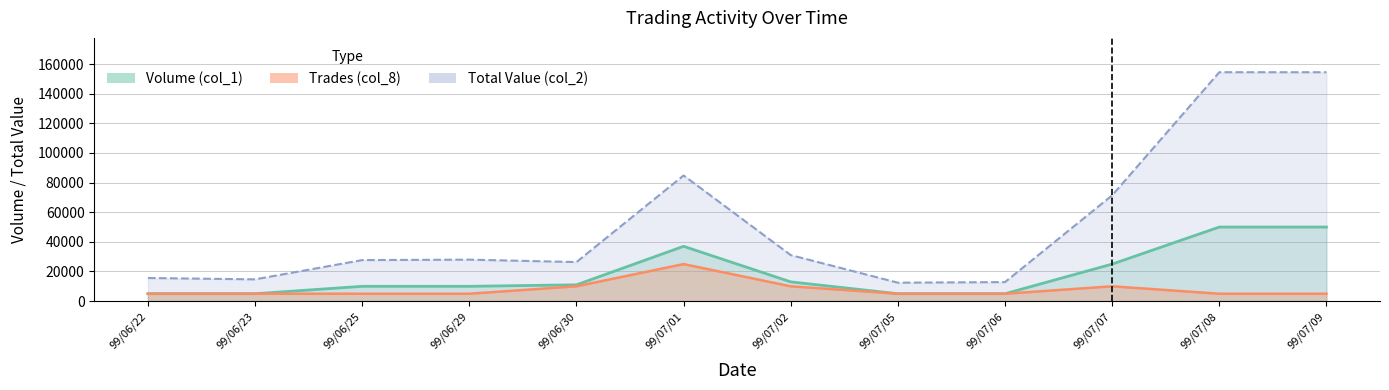

What is the sum of the Total Value (col_2) values at 99/07/06 and 99/06/30?

39220